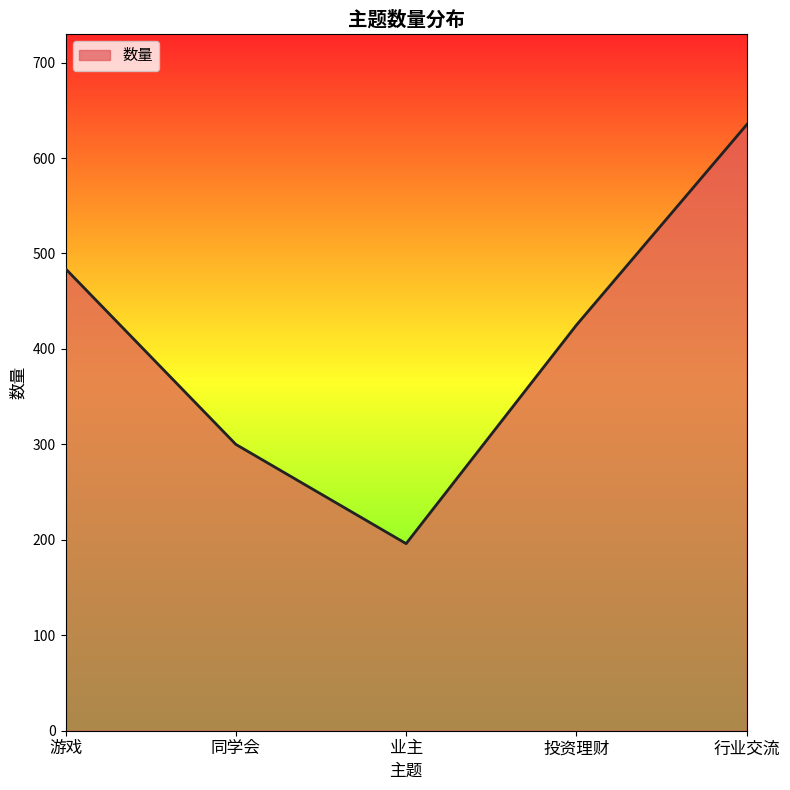

Does the chart display data point markers on the line(s)?

No